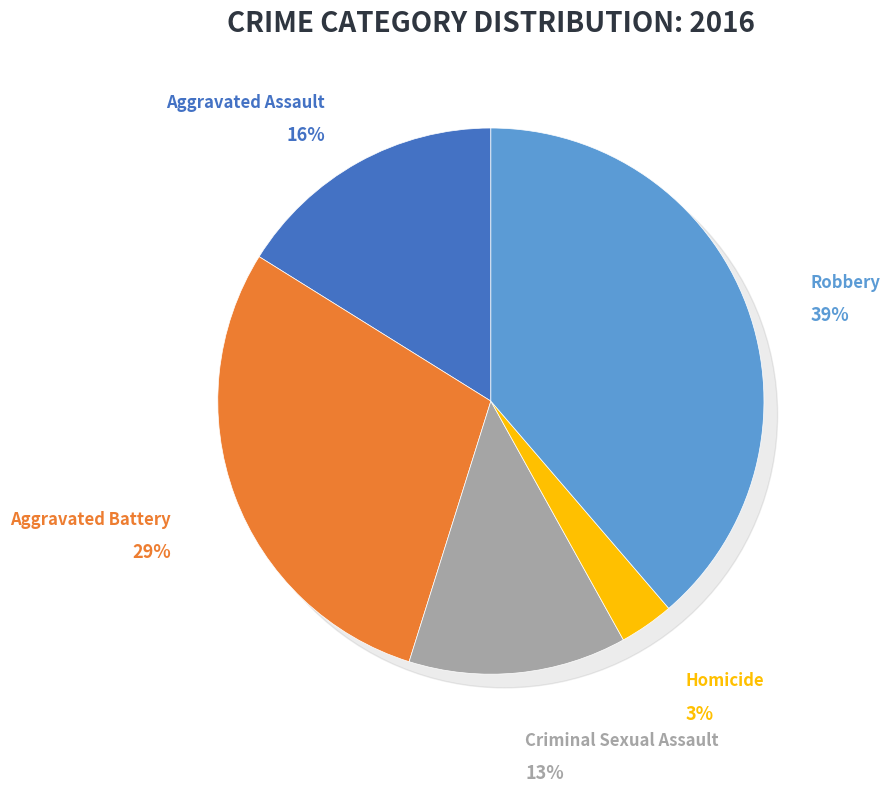

Between Aggravated Battery and Criminal Sexual Assault, which is larger?

Aggravated Battery